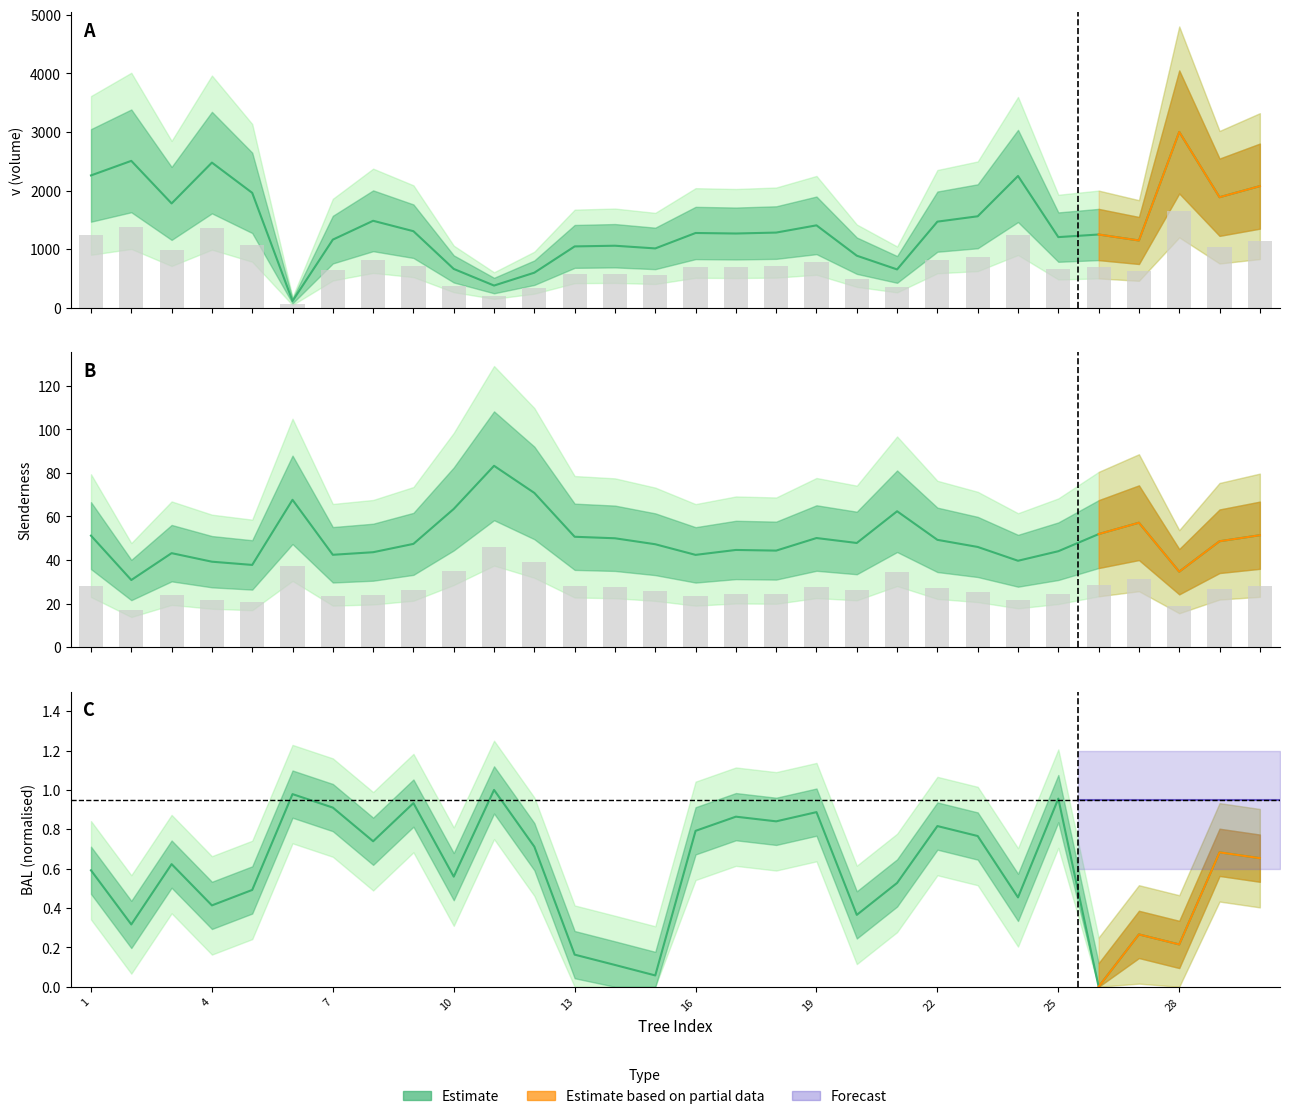

Reading left to right, extract all data points from this chart.

bal: 1=0.6	2=0.3	3=0.6	4=0.4	5=0.5	6=1.0	7=0.9	8=0.7	9=0.9	10=0.6	11=1.0	12=0.7	13=0.2	14=0.1	15=0.1	16=0.8	17=0.9	18=0.8	19=0.9	20=0.4	21=0.5	22=0.8	23=0.8	24=0.5	25=1.0	26=0.0	27=0.3	28=0.2	29=0.7	30=0.7
slenderness: 1=51.2	2=30.8	3=43.2	4=39.2	5=37.8	6=67.7	7=42.4	8=43.6	9=47.4	10=63.5	11=83.3	12=70.8	13=50.7	14=50.0	15=47.3	16=42.4	17=44.6	18=44.3	19=50.1	20=47.8	21=62.4	22=49.3	23=46.0	24=39.7	25=44.1	26=51.9	27=57.1	28=34.7	29=48.6	30=51.4
v: 1=2258.0	2=2506.6	3=1779.7	4=2476.9	5=1960.4	6=113.6	7=1161.7	8=1483.6	9=1305.7	10=661.6	11=377.8	12=597.6	13=1046.1	14=1057.7	15=1011.8	16=1275.2	17=1266.4	18=1282.2	19=1405.7	20=887.5	21=653.1	22=1469.1	23=1560.4	24=2248.8	25=1204.9	26=1249.3	27=1147.1	28=3000.4	29=1885.8	30=2075.2